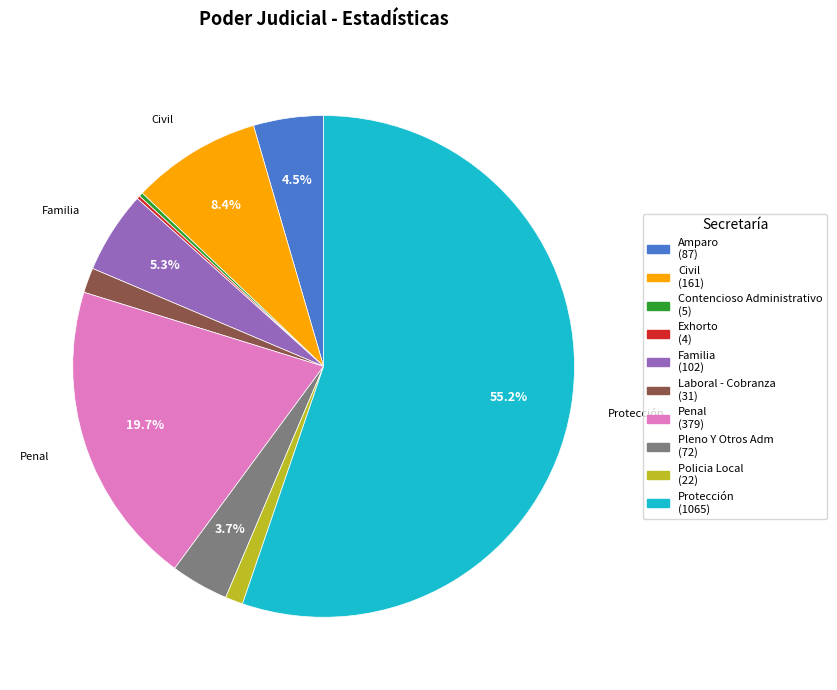

Is there any slice that represents more than half of the pie?

Yes